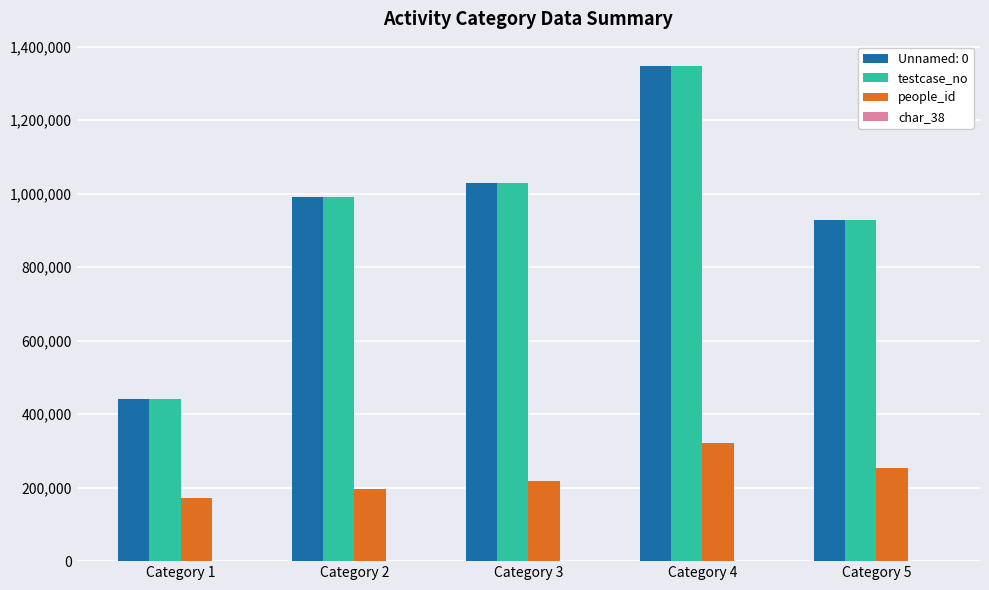

Which label corresponds to the largest value in the chart?

Category 4